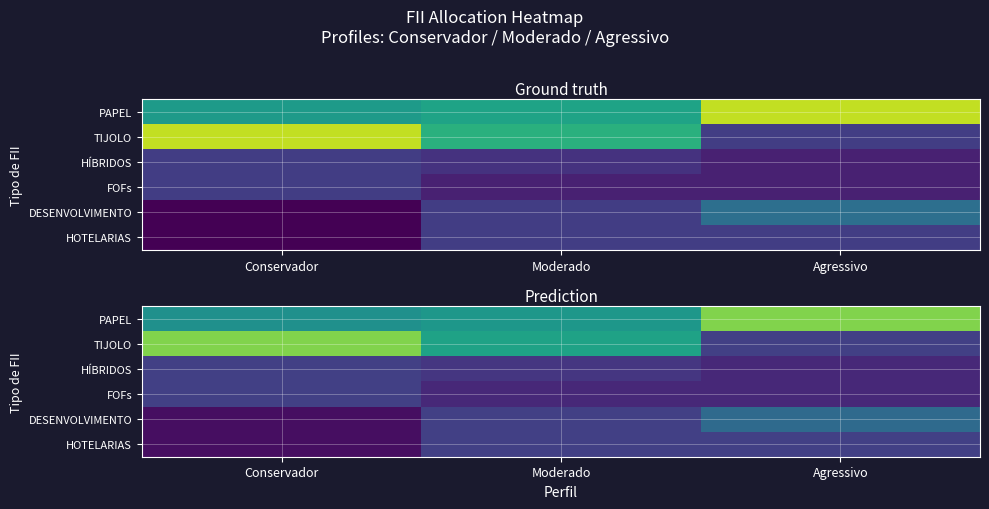

The TIJOLO series shows 0.4 at Conservador. True or false?

True